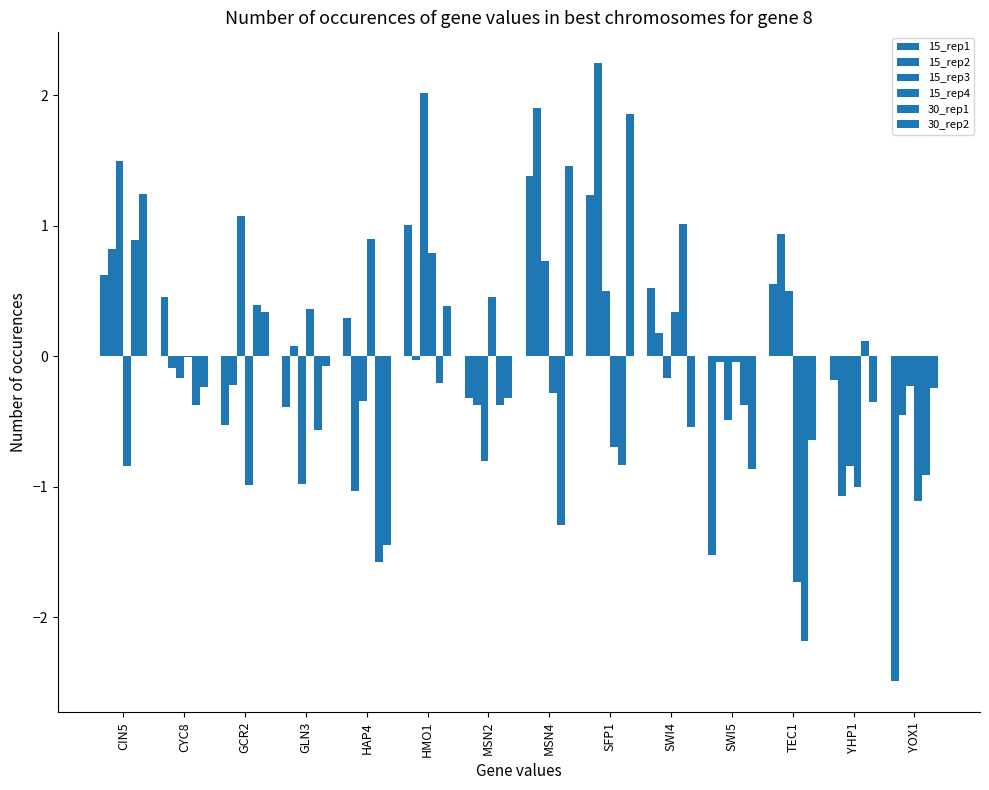

Which series has the largest total across all categories?

15_rep2